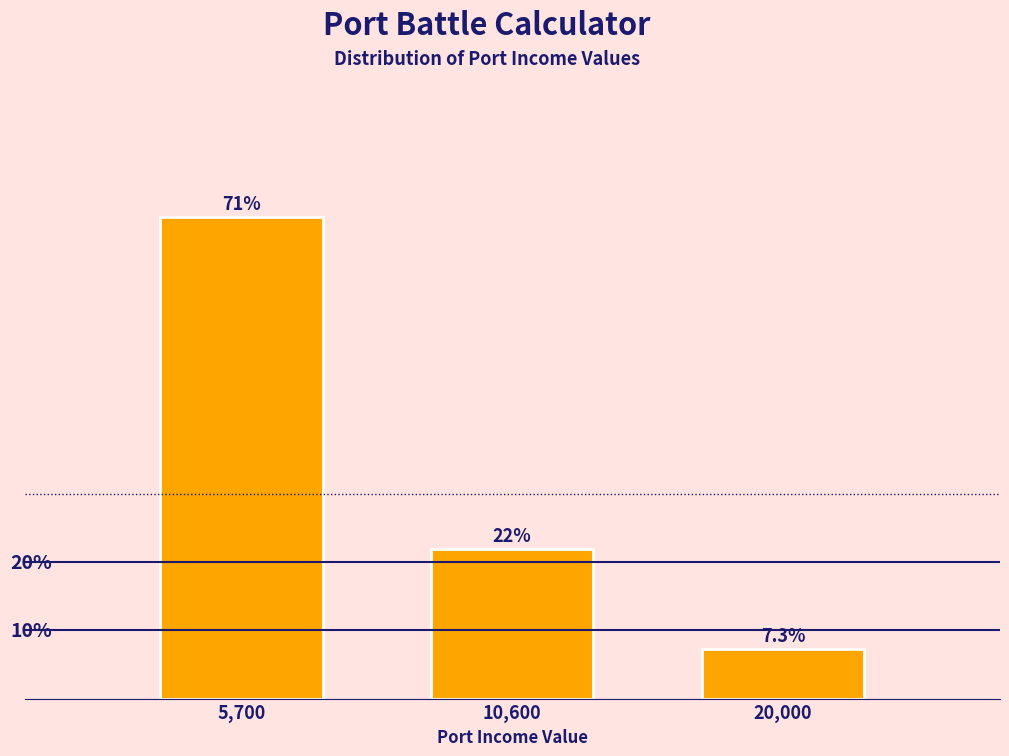

List the labels in order of value, smallest first.

20,000, 10,600, 5,700